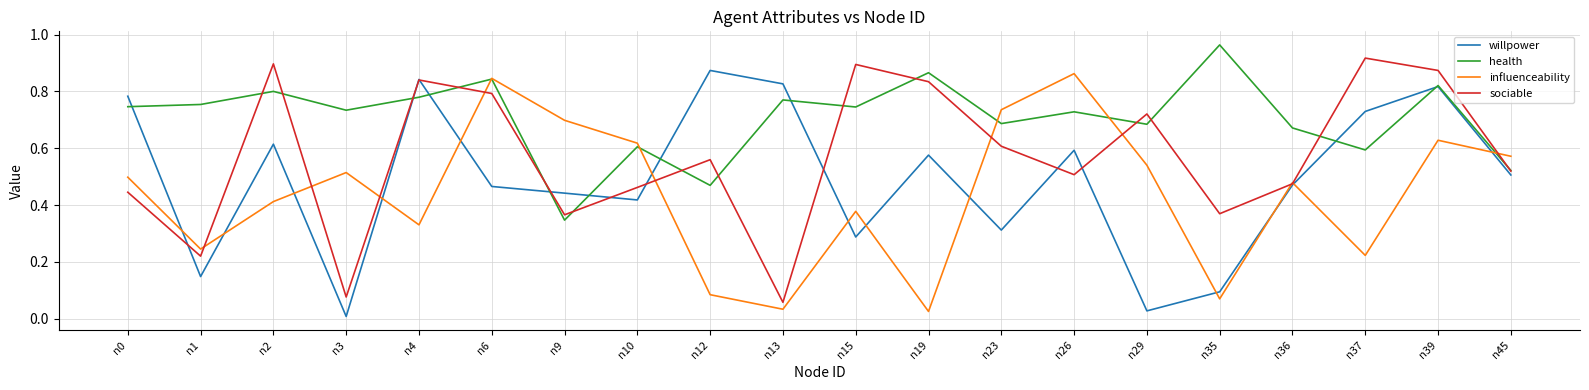

Is it true that influenceability equals 0.1 at n35?

True